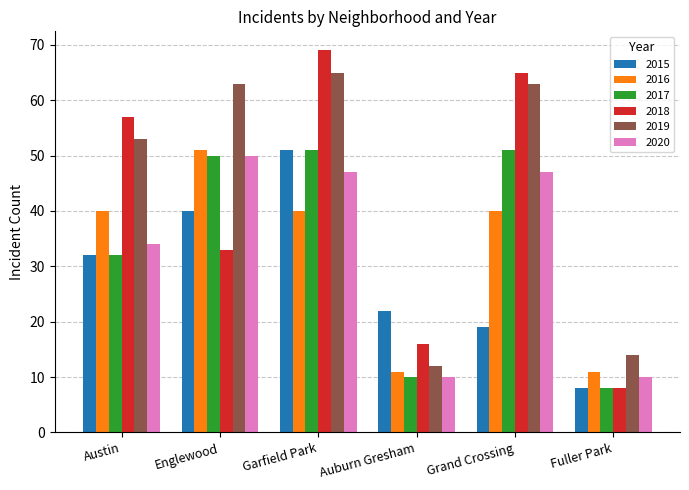

At which category is the sum across all series the highest?

Garfield Park